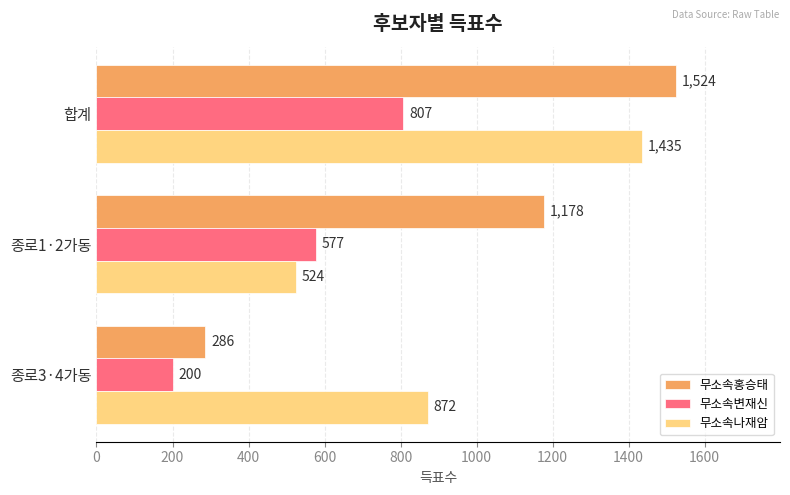

Rank the series at 합계 from lowest to highest value.

무소속변재신, 무소속나재암, 무소속홍승태